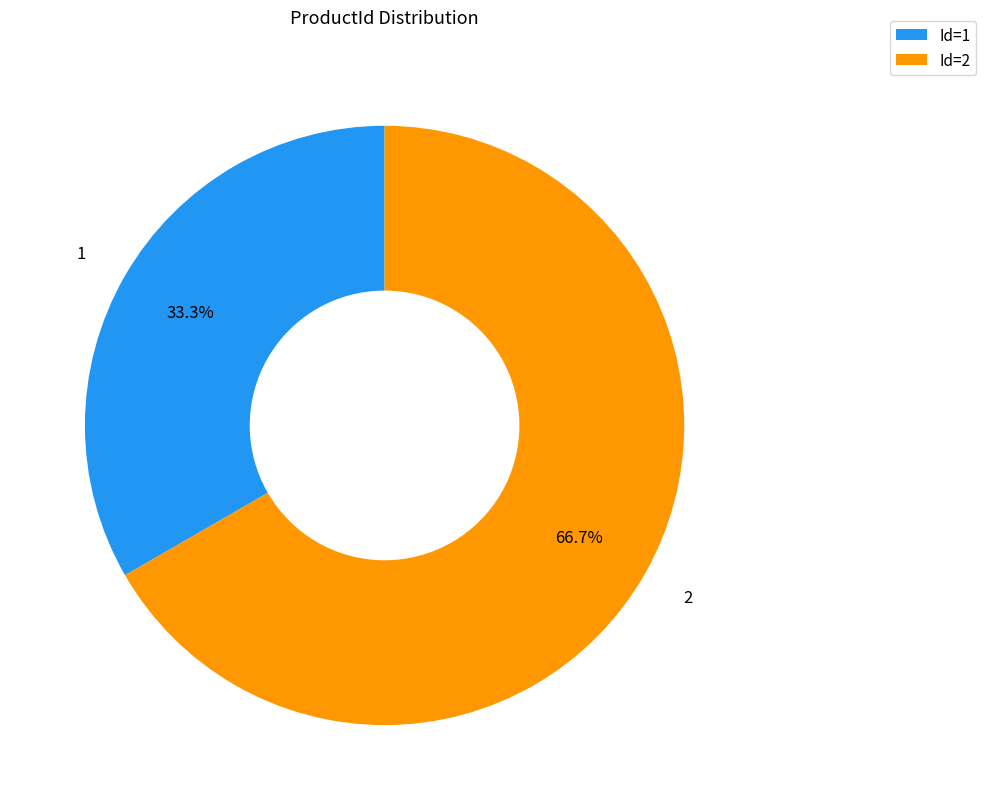

Which has a higher value, Id=1 or Id=2?

Id=2